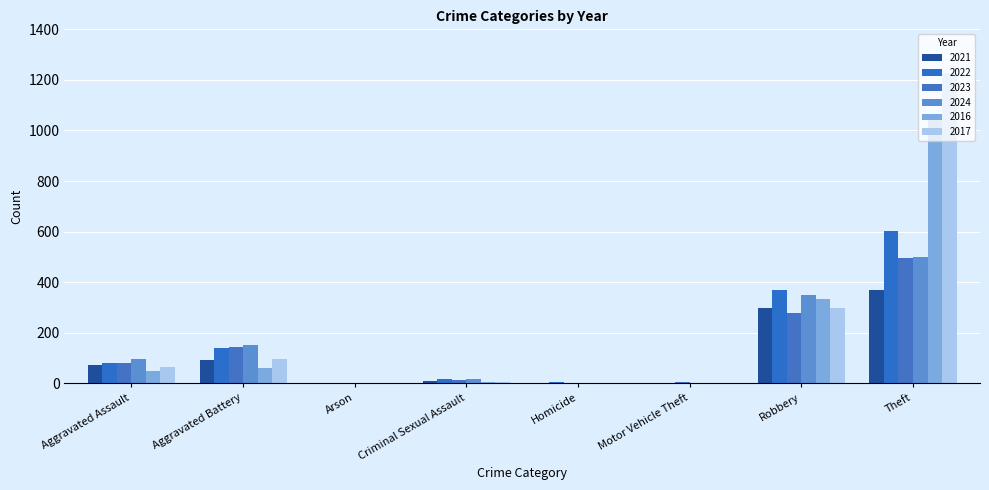

How many distinct data groups are displayed?

6